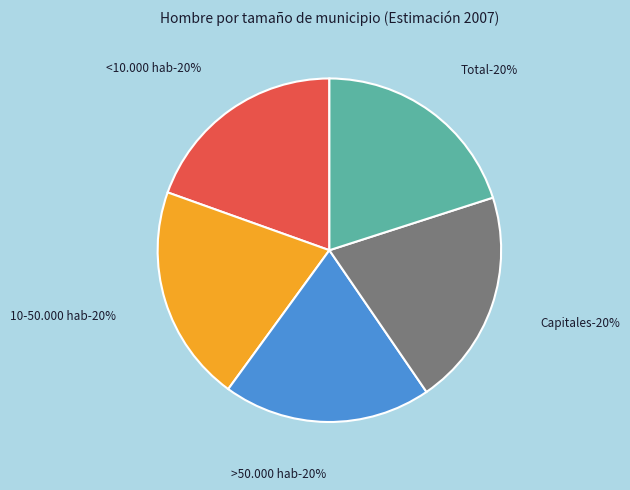

Which category has the smallest portion of the pie?

<10.000 hab